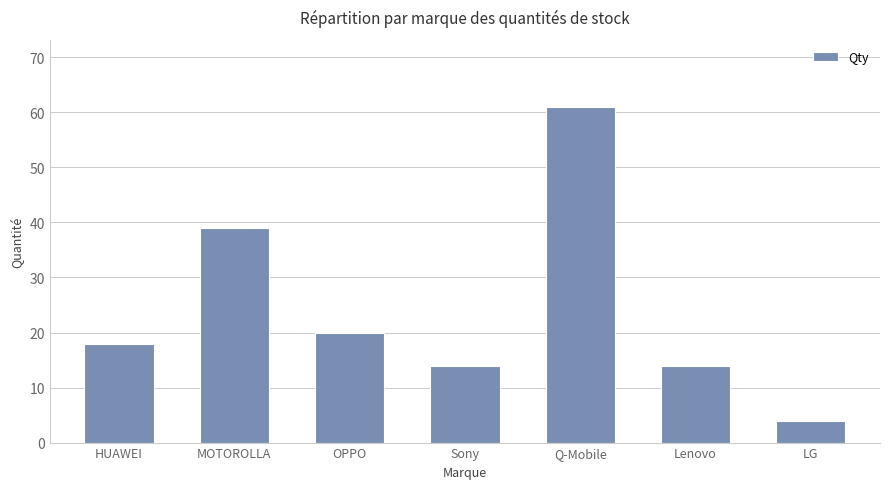

At which category does the chart reach its minimum across all series?

LG